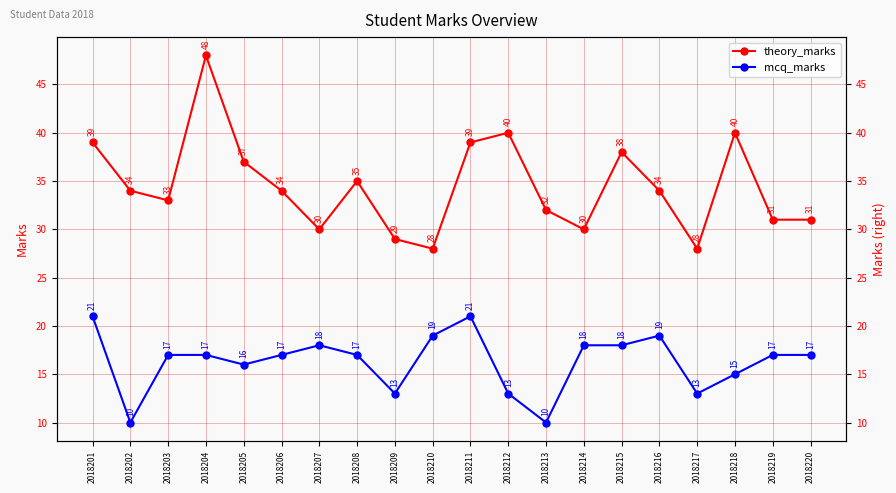

Reading right to left, extract all data points from this chart.

theory_marks: 2018220=31	2018219=31	2018218=40	2018217=28	2018216=34	2018215=38	2018214=30	2018213=32	2018212=40	2018211=39	2018210=28	2018209=29	2018208=35	2018207=30	2018206=34	2018205=37	2018204=48	2018203=33	2018202=34	2018201=39
mcq_marks: 2018220=17	2018219=17	2018218=15	2018217=13	2018216=19	2018215=18	2018214=18	2018213=10	2018212=13	2018211=21	2018210=19	2018209=13	2018208=17	2018207=18	2018206=17	2018205=16	2018204=17	2018203=17	2018202=10	2018201=21